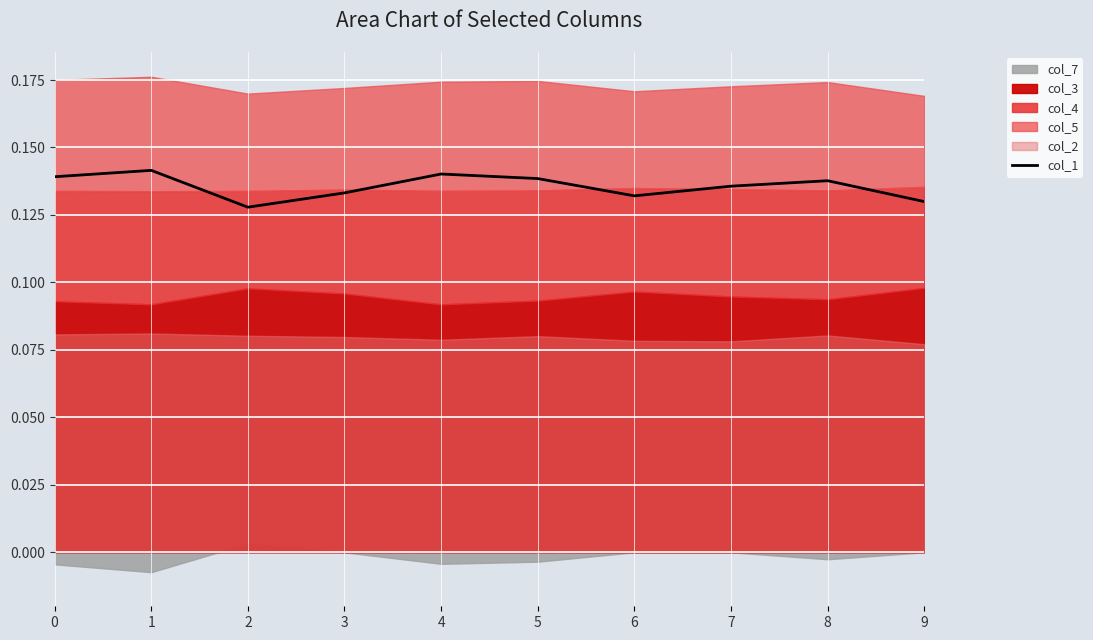

The chart shows a value of 0.0 at 6. True or false?

False